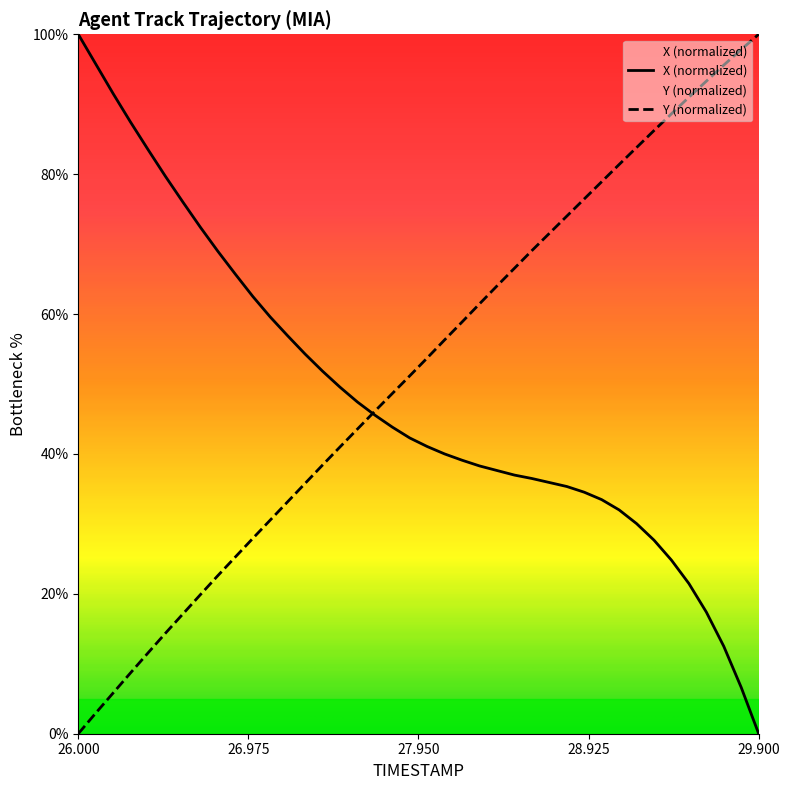

What is the average value of the X series?

47.9